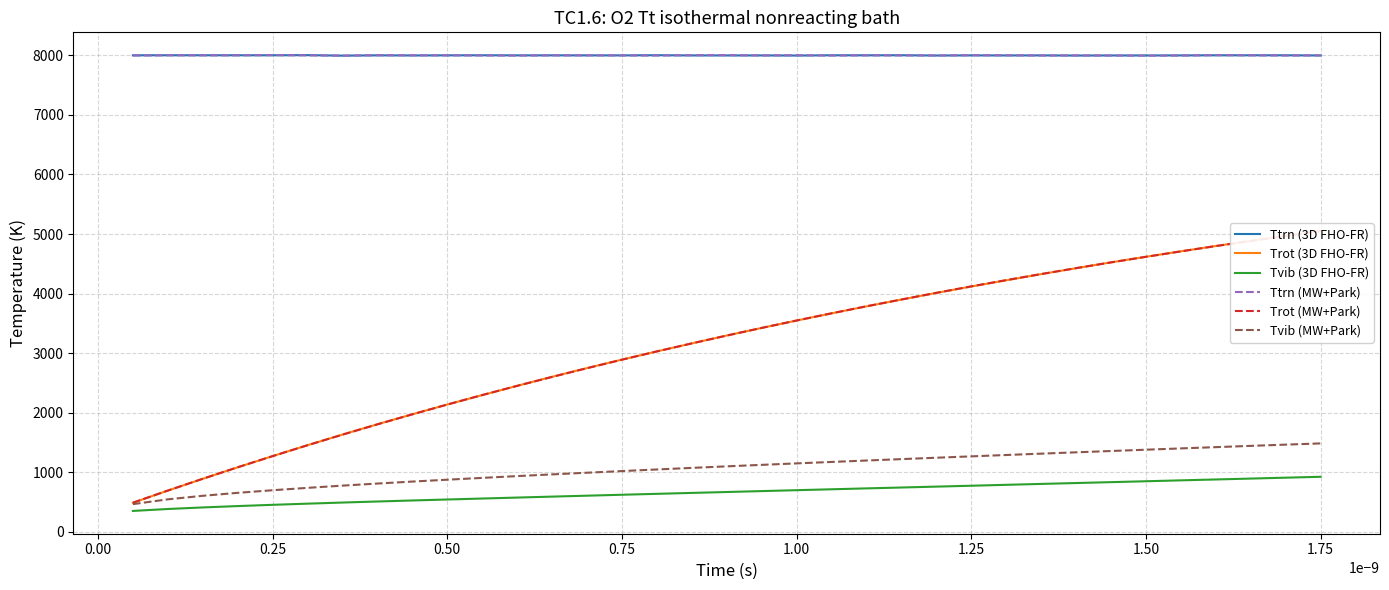

What is the greatest value displayed?

8003.9